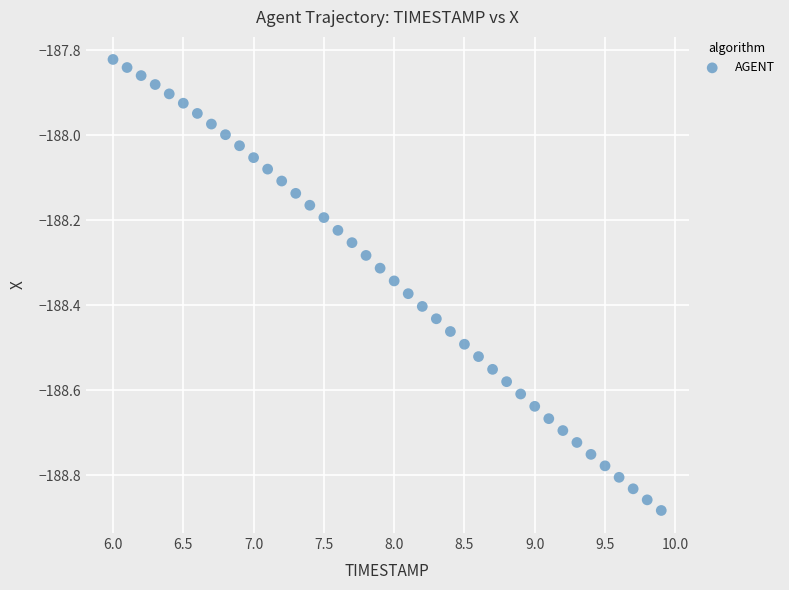

What is the range of Y values (max minus min)?

1.1